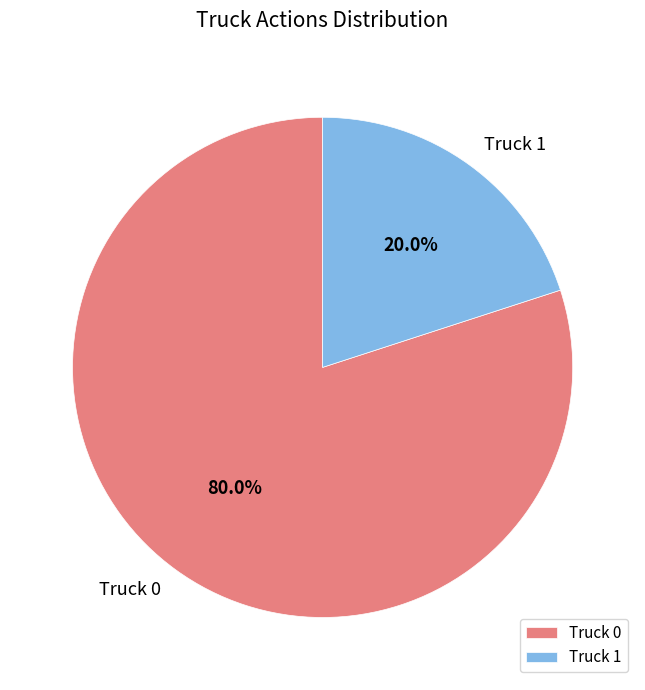

Which slice is the smallest?

Truck 1